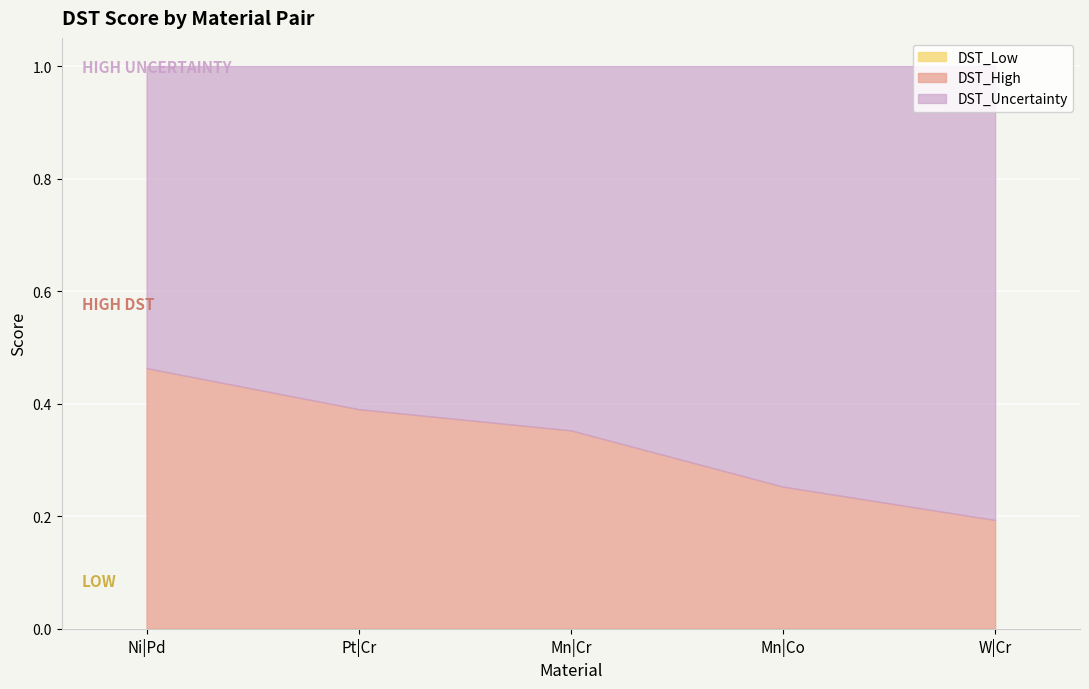

What is the sum of all DST_High values?

1.7